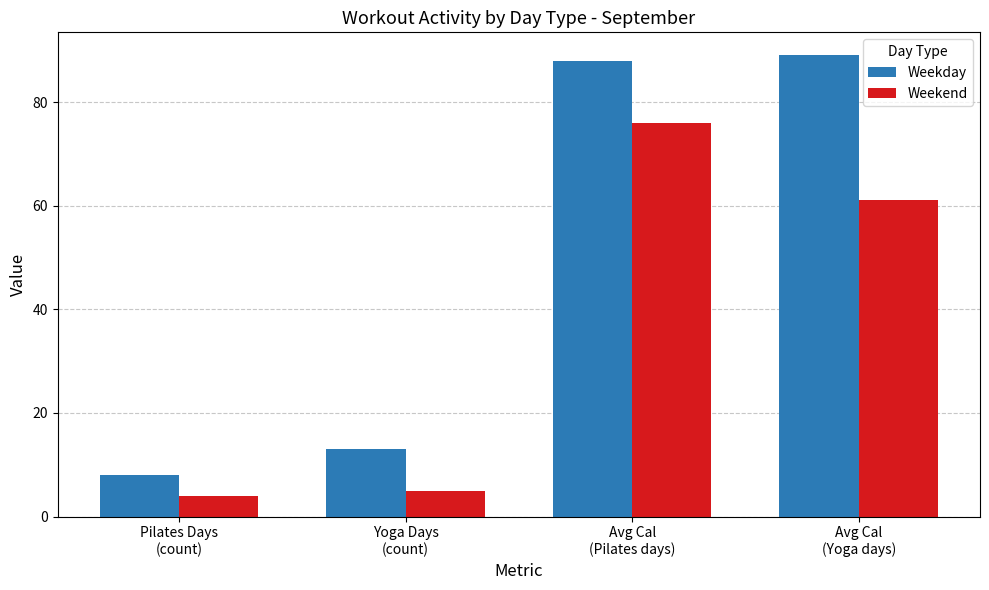

What is the label of the 4th bar from the left?

Avg Cal
(Yoga days)